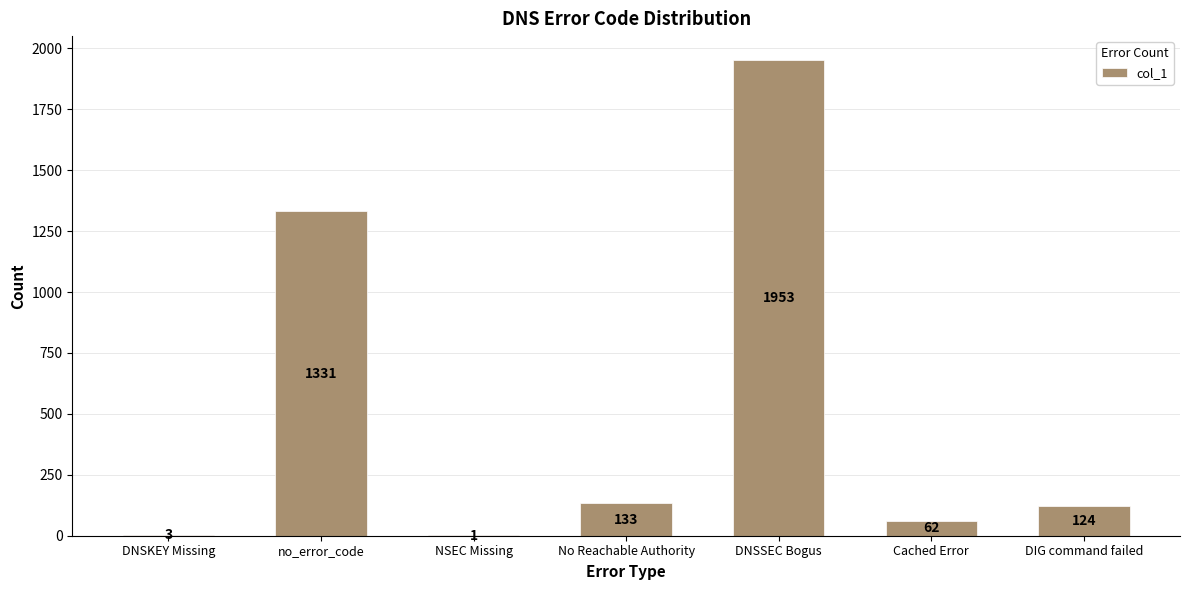

Read the value at no_error_code.

1331